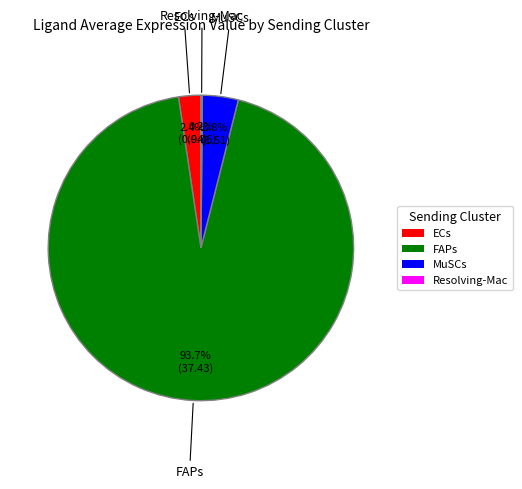

Between FAPs and MuSCs, which is larger?

FAPs